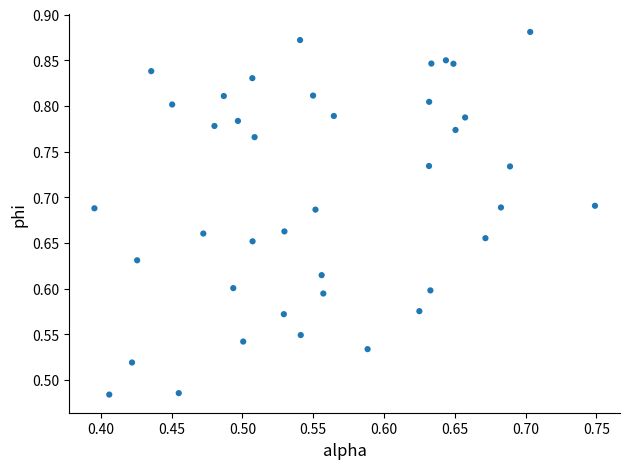

What is the range of Y values (max minus min)?

0.4